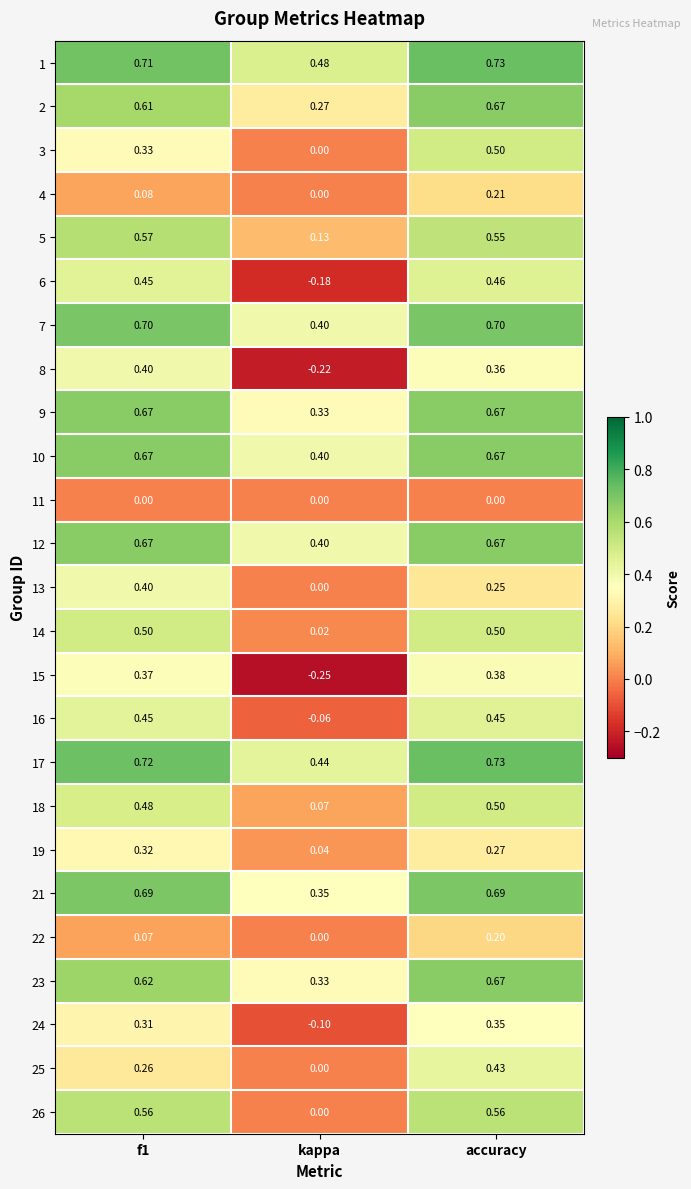

At which label is 7 closest to 0?

kappa